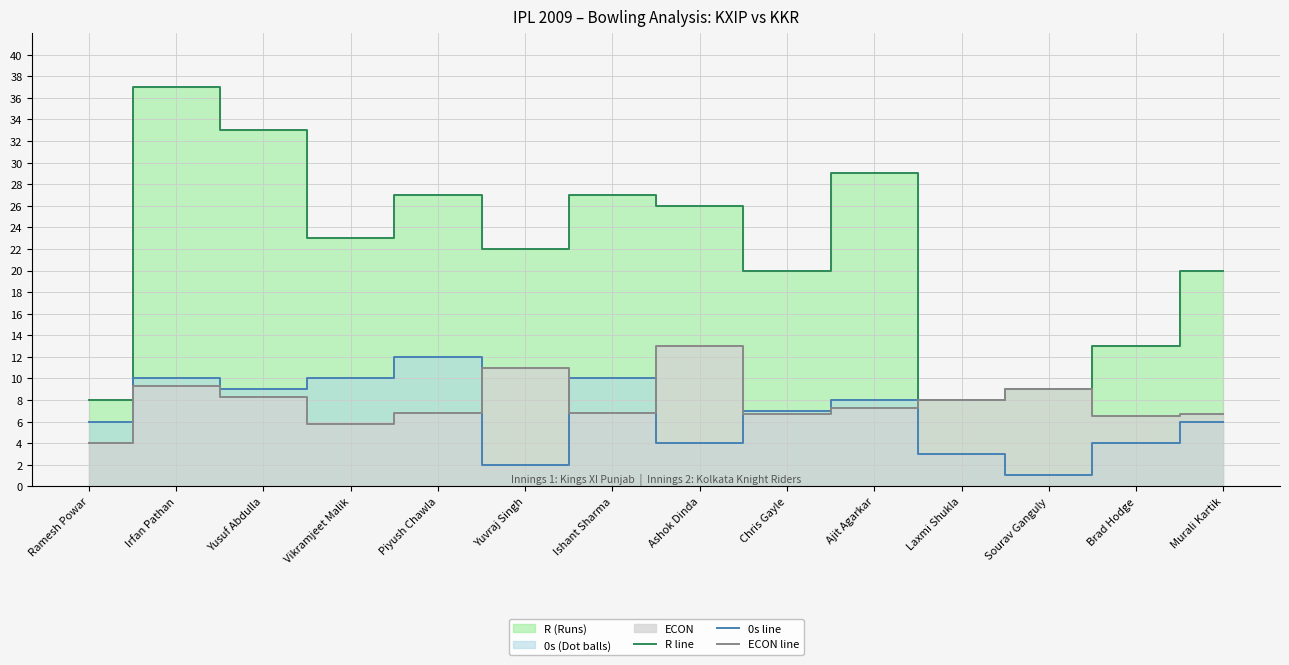

At which label does ECON line reach its minimum?

Ramesh Powar